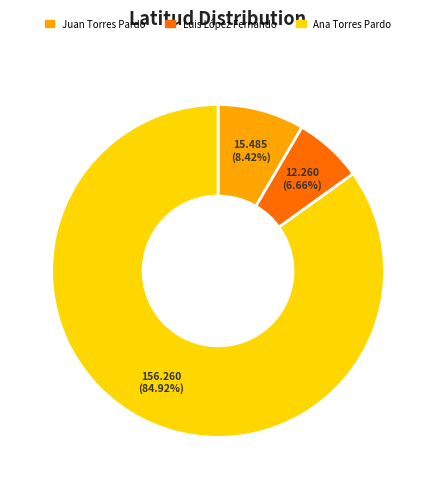

Which has a higher value, Ana Torres Pardo or Juan Torres Pardo?

Ana Torres Pardo